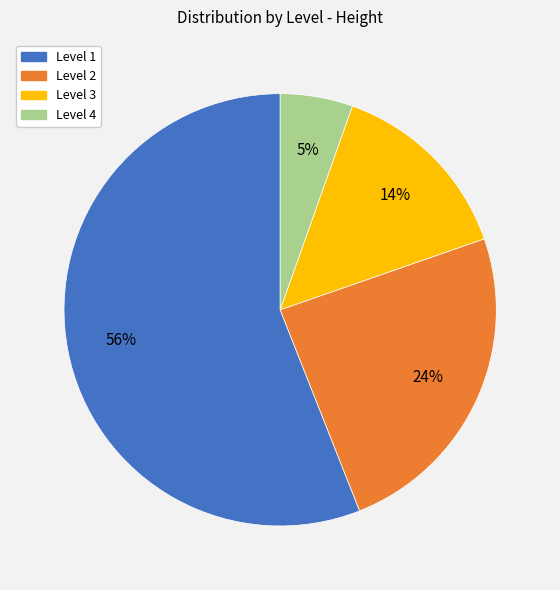

Combined, do Level 2 and Level 3 account for over 50%?

No